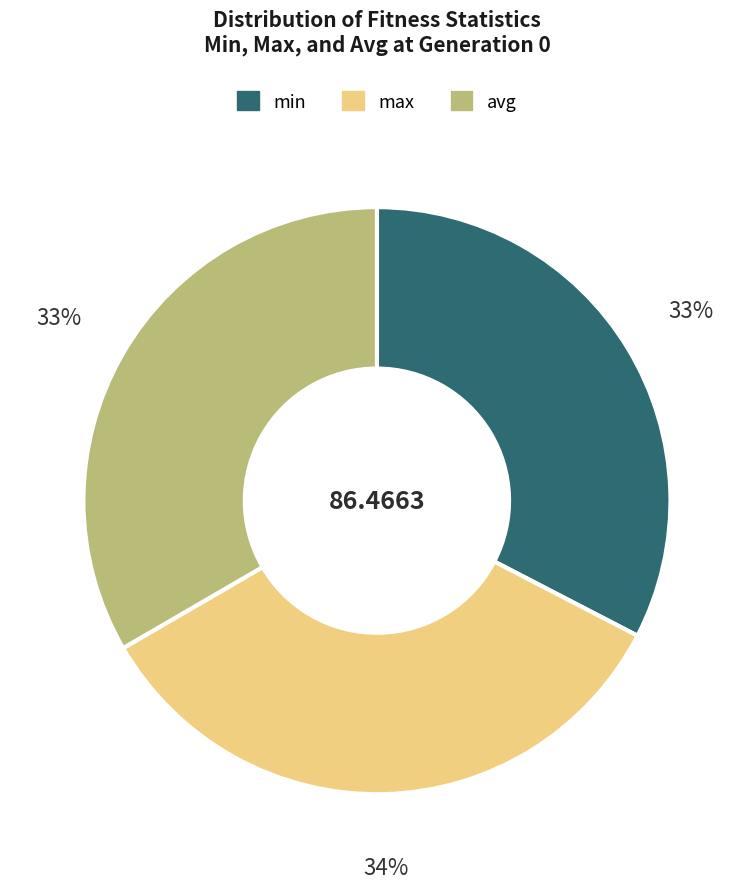

Count the number of slices in the pie.

3